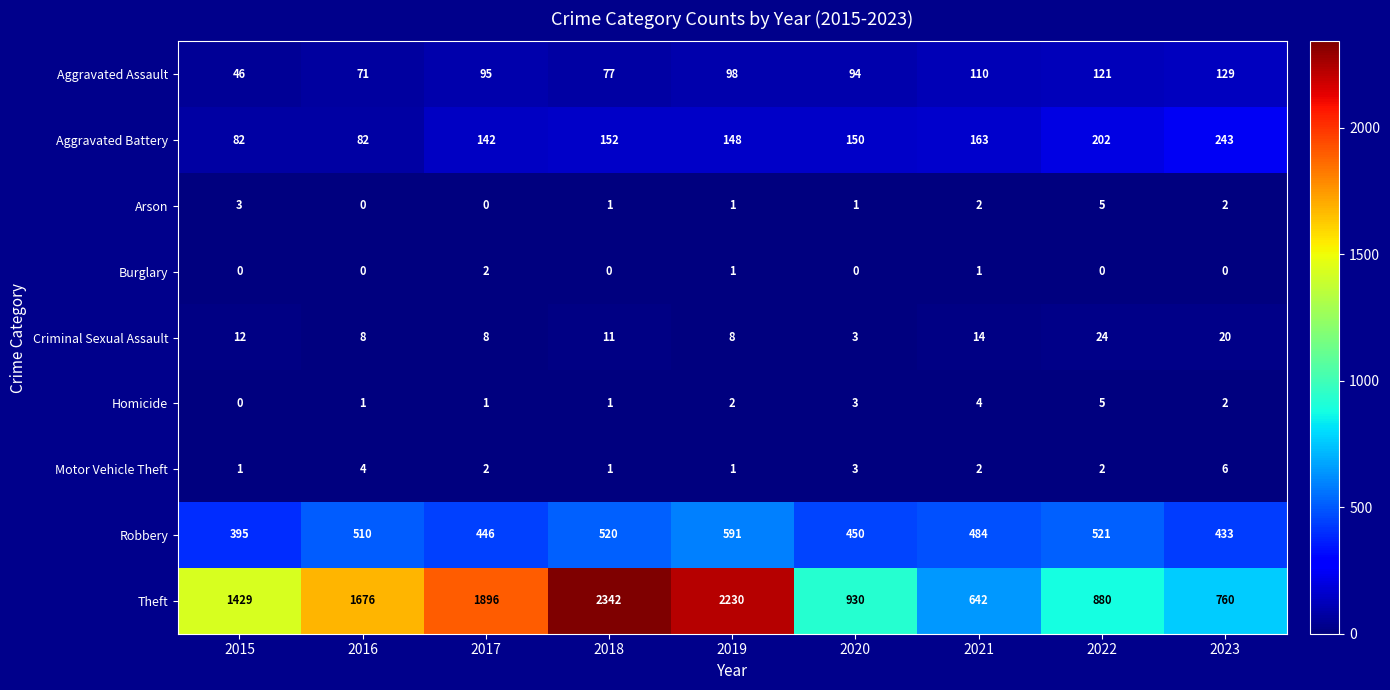

At which label does Robbery first exceed 484?

2016